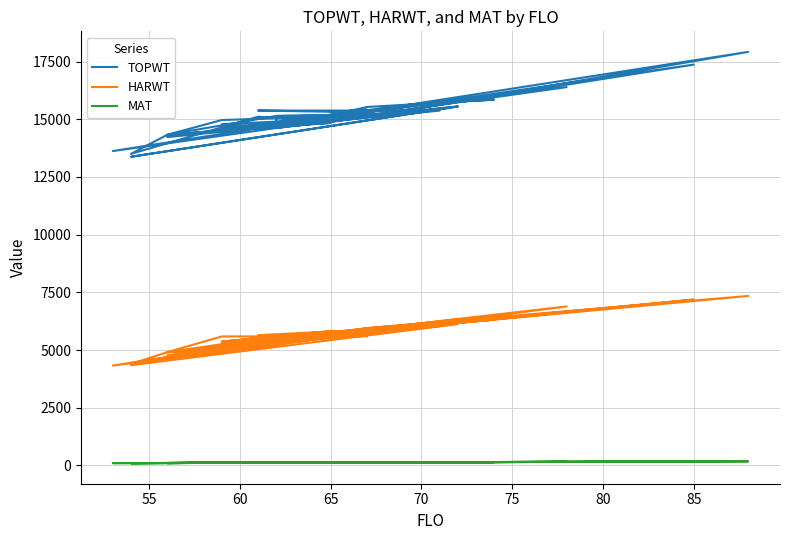

What is the value of the HARWT point at the 2nd from the left?

5595